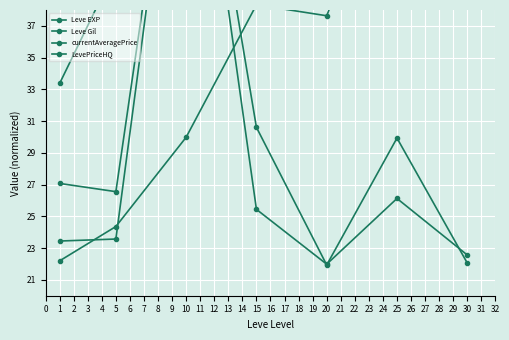

What is the greatest value displayed?

57.0